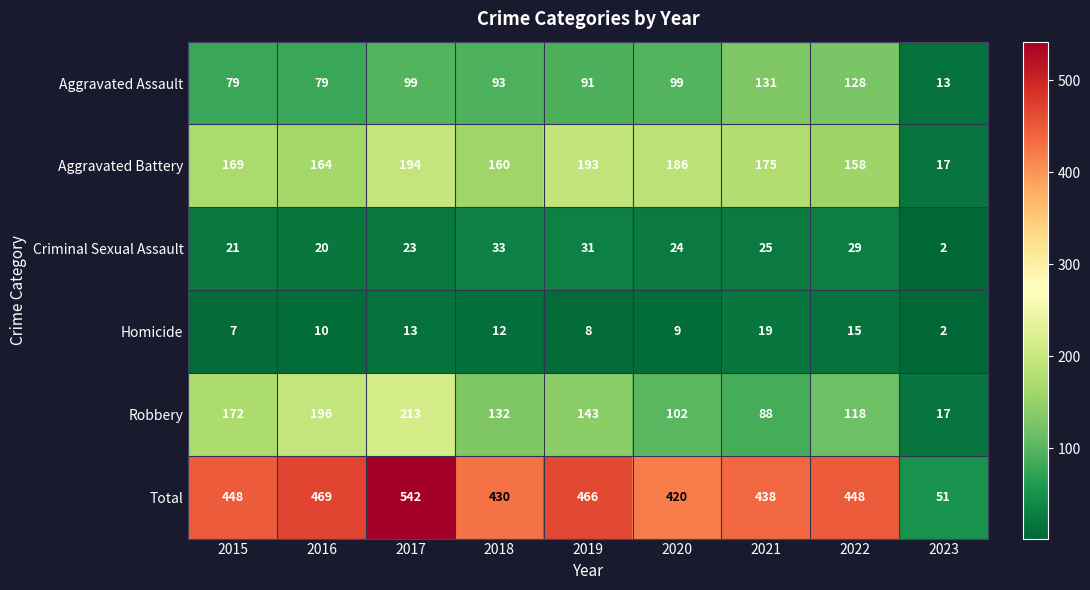

True or false: Criminal Sexual Assault has a value of 43 at 2021.

False